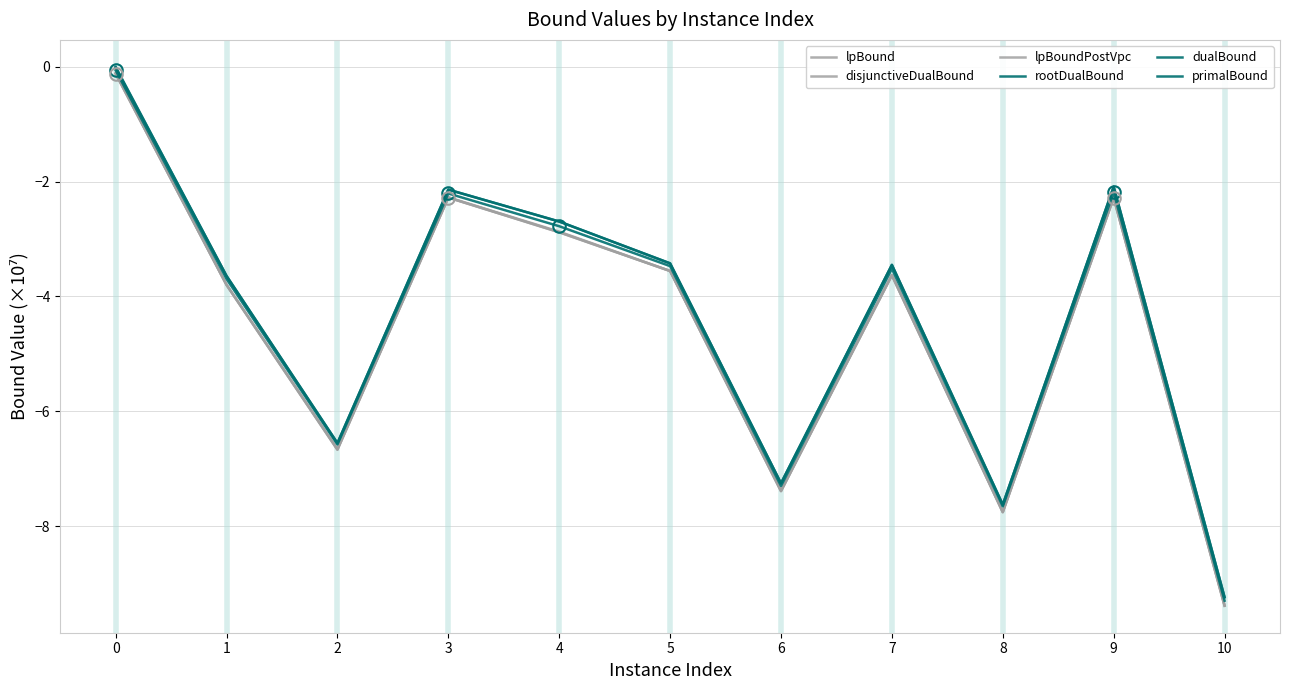

What value does the lpBoundPostVpc series have at 2?

-6.7